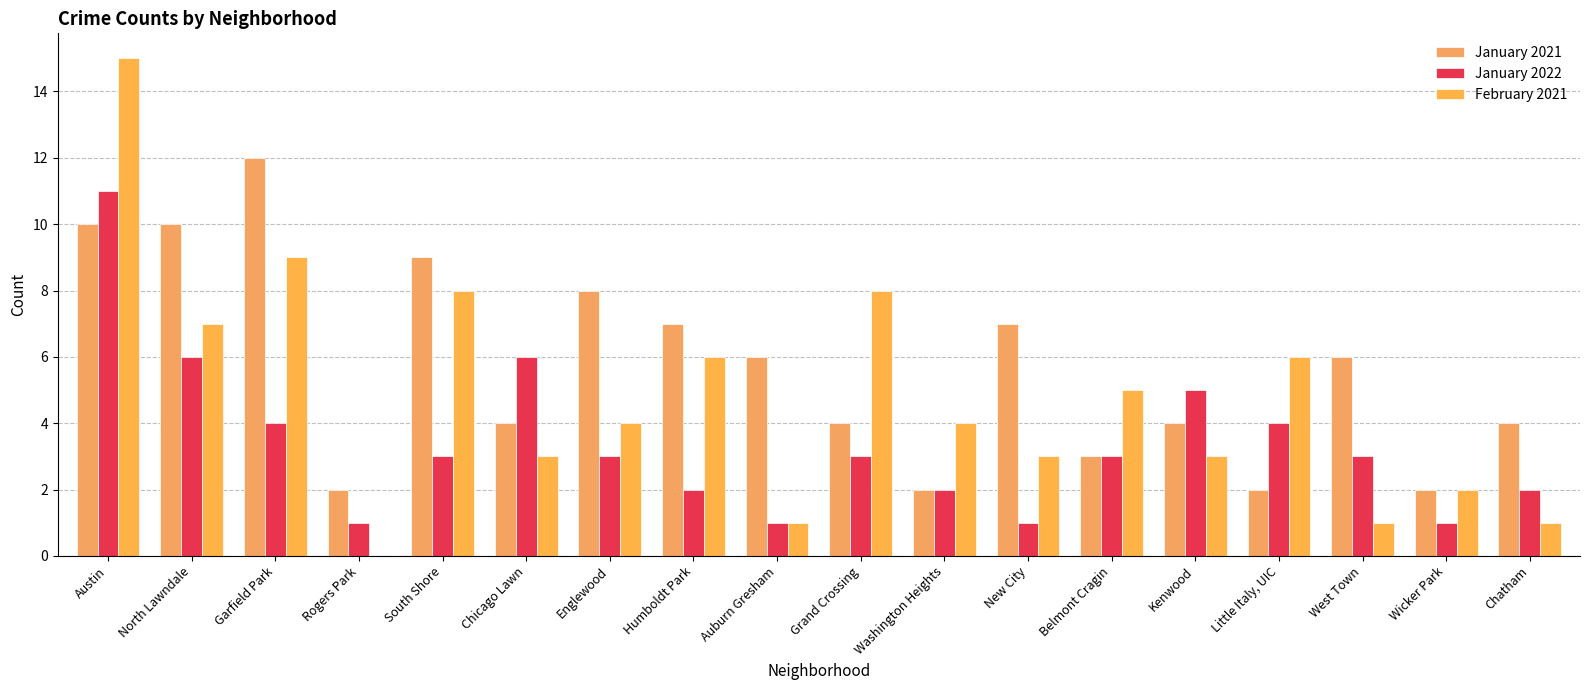

Rank the series at South Shore from lowest to highest value.

January 2022, February 2021, January 2021